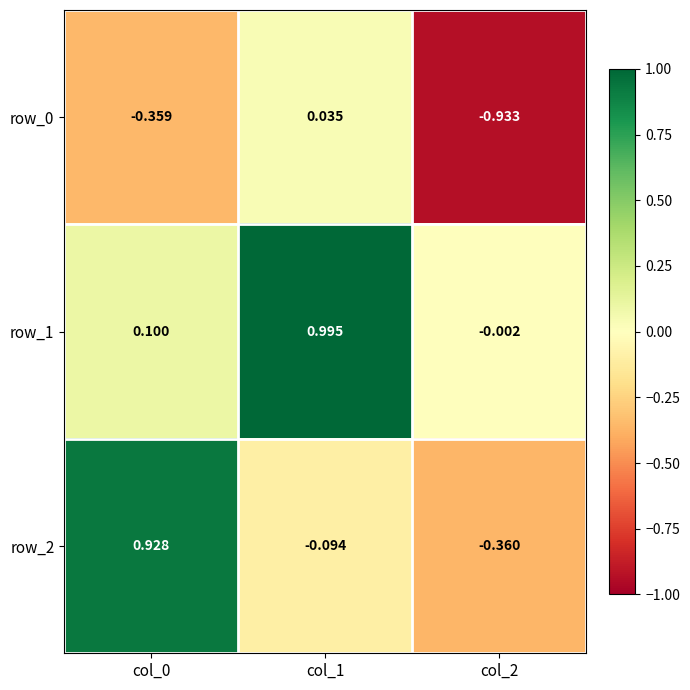

How many values in row_0 are below zero?

2